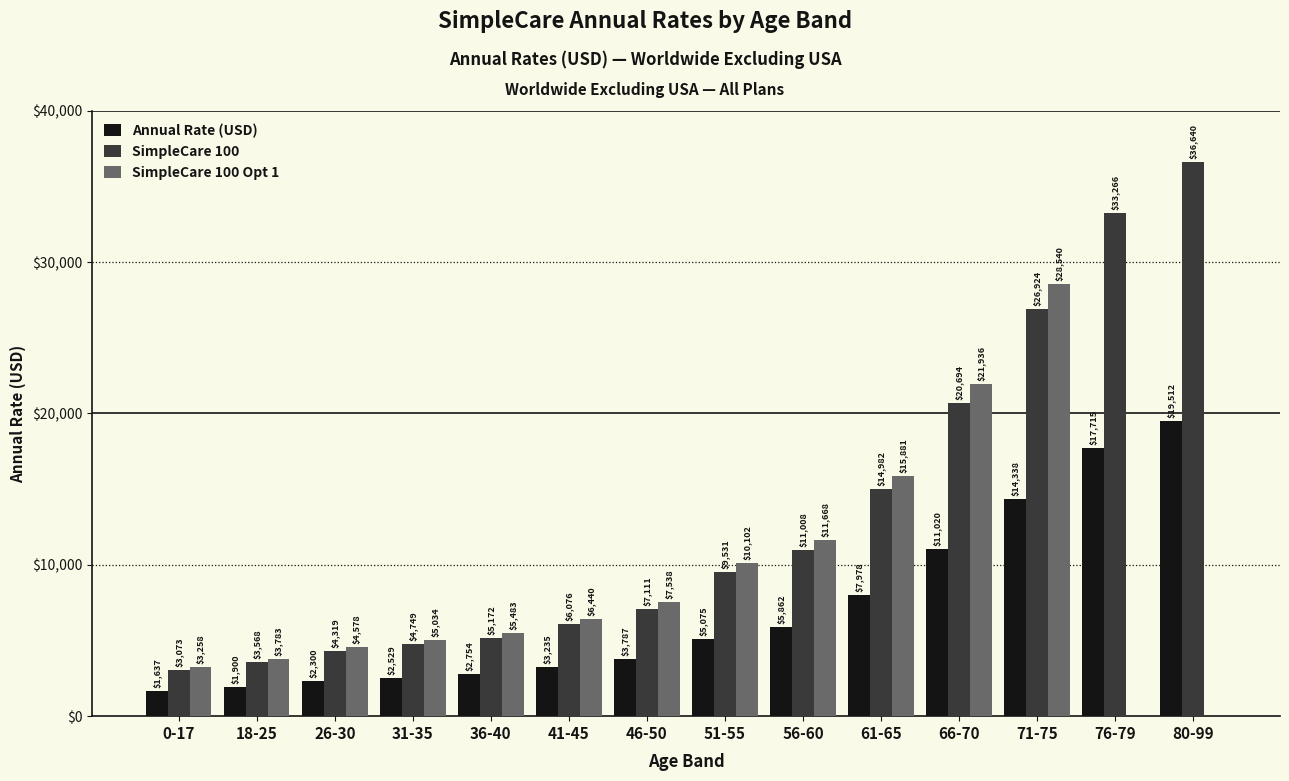

Read the Annual Rate (USD) value at 80-99.

19511.5